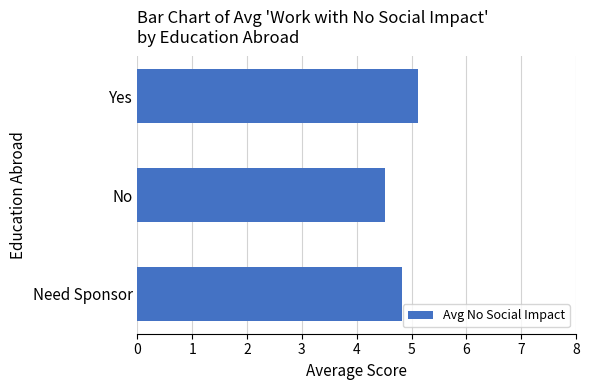

Which label corresponds to the largest value in the chart?

Yes